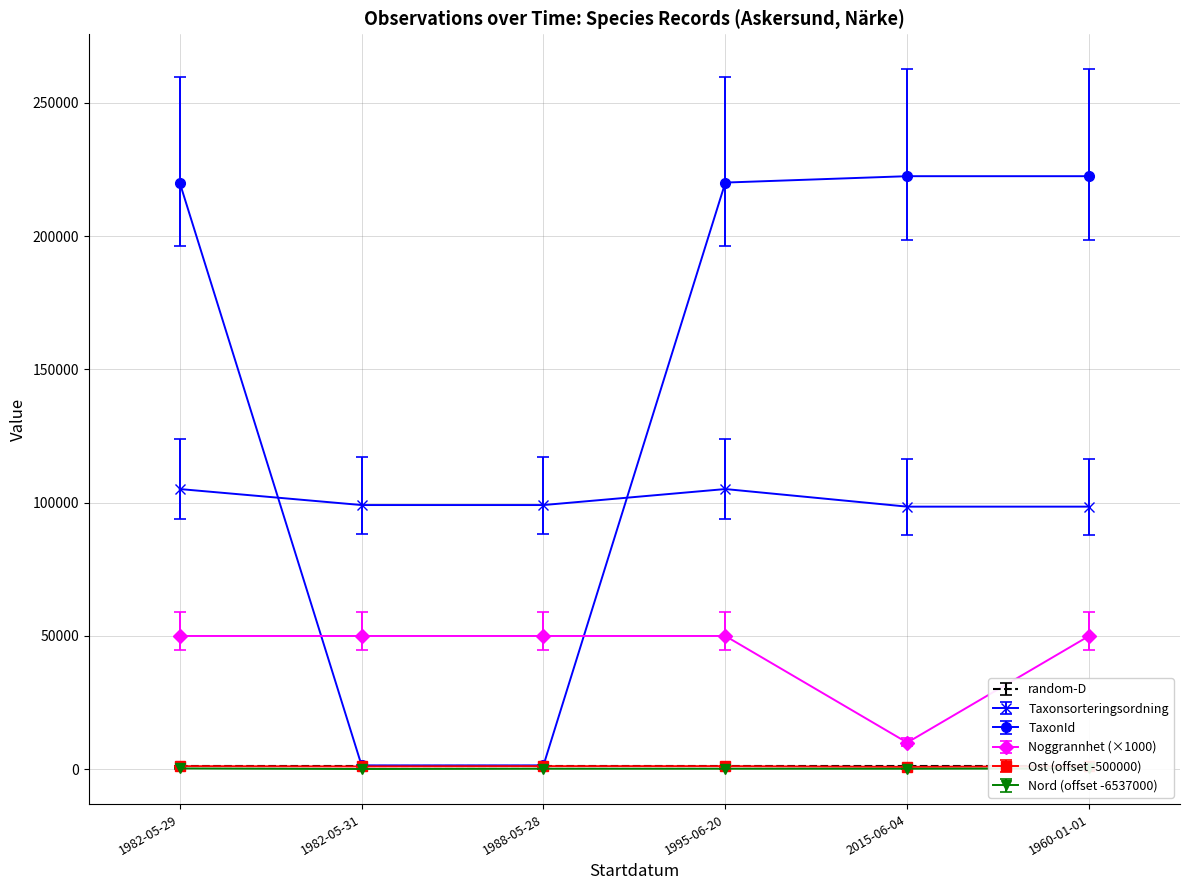

Reading left to right, what are all the values shown in this chart?

Taxonsorteringsordning: 105123	99121	99121	105123	98520	98520
TaxonId: 220103	1449	1449	220103	222498	222498
Noggrannhet: 50000	50000	50000	50000	10000	50000
Ost_scaled: 1160	1061	1160	1160	905	1159
Nord_scaled: 299	98	199	199	196	299